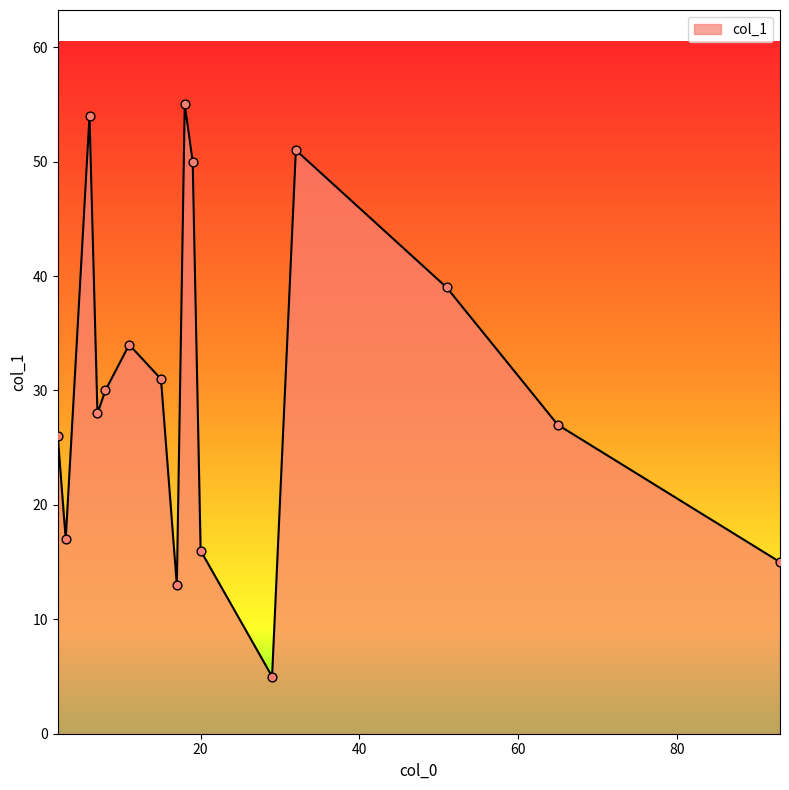

What is the greatest value displayed?

55